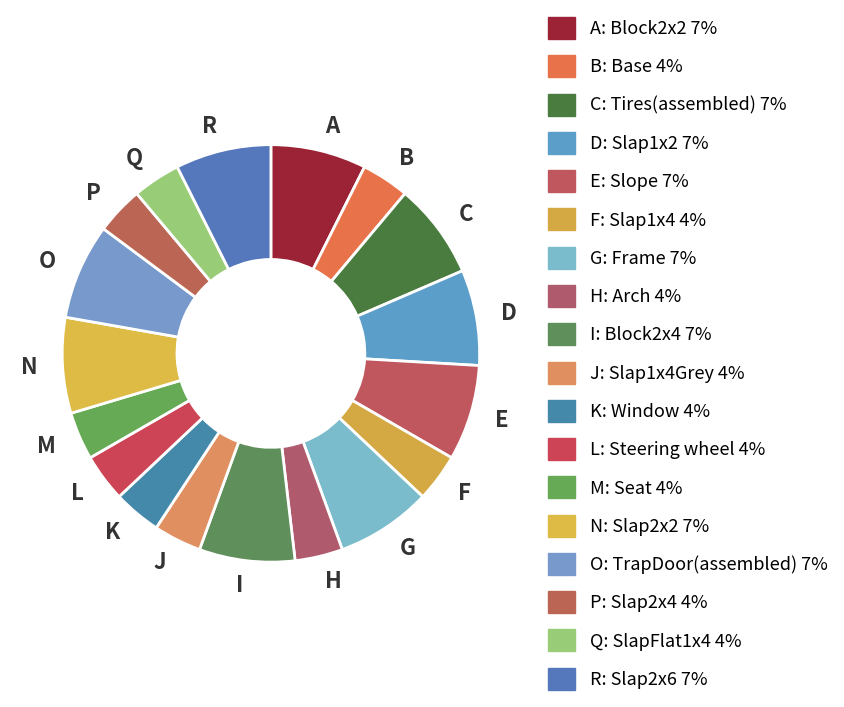

Count the number of slices in the pie.

18